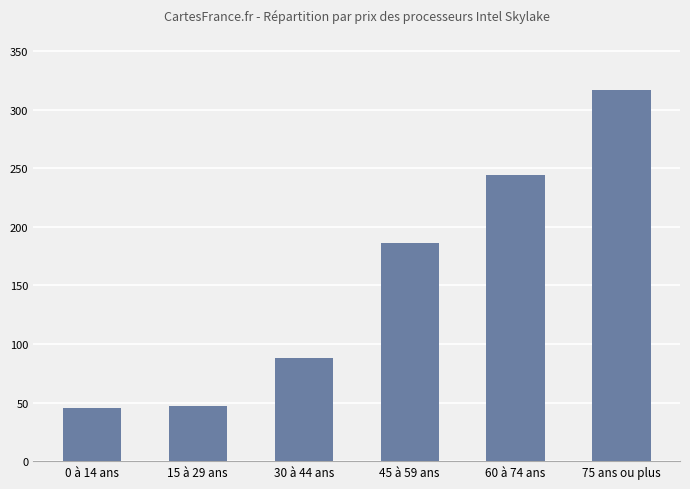

What is the average value?

154.7